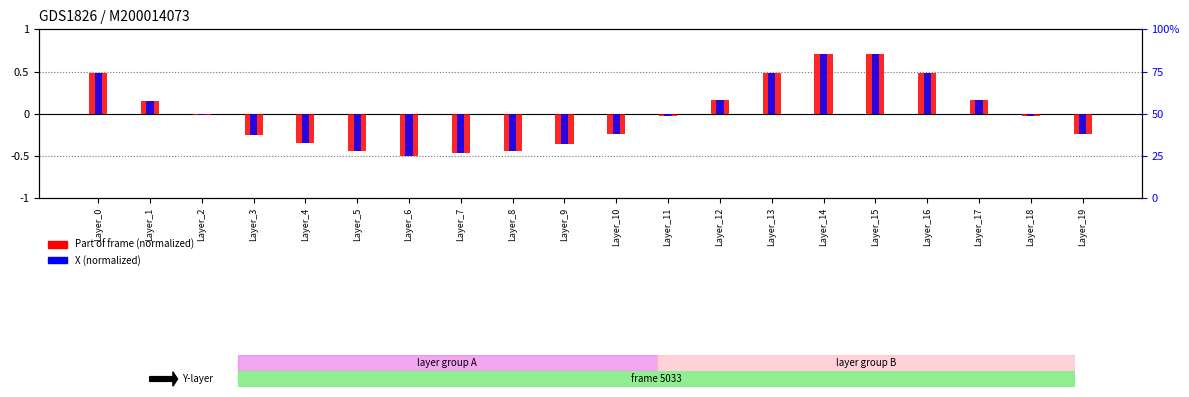

How many groups of bars are there?

20